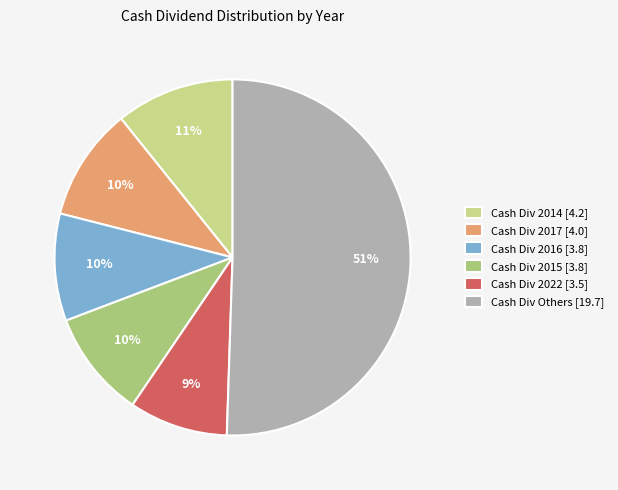

Which slice is the smallest?

Cash Div 2022 [3.5]